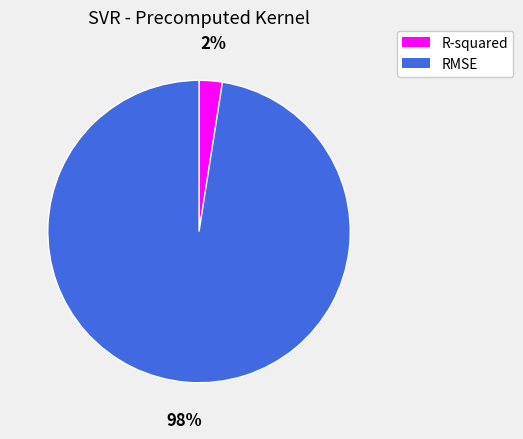

To the nearest percent, what is the combined percentage of RMSE and R-squared?

100%